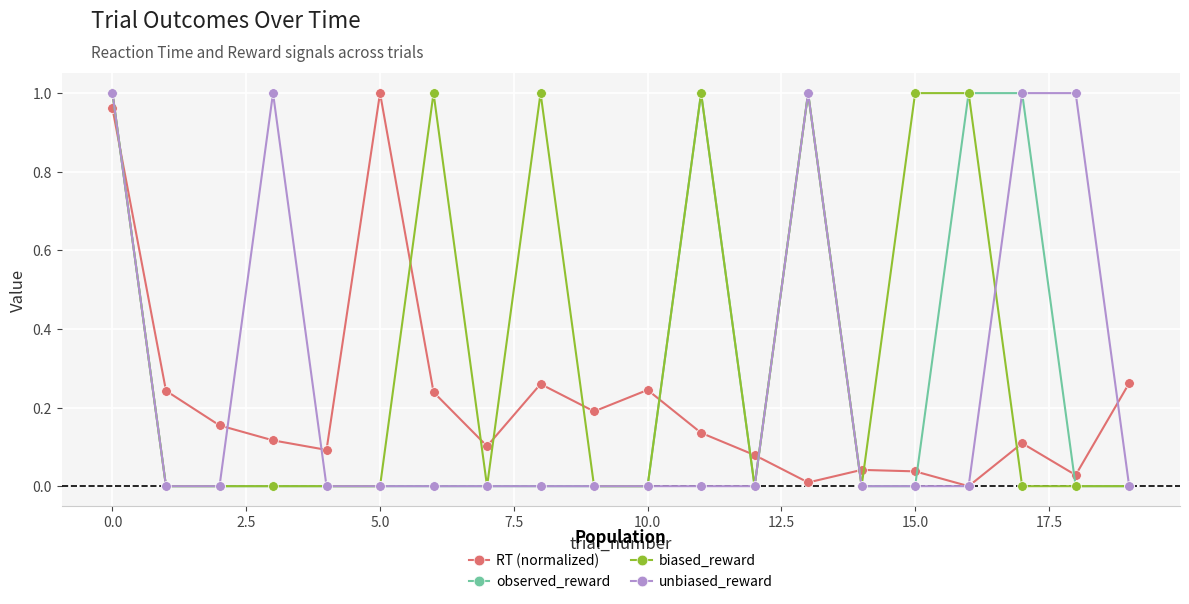

What are all the series names shown in the legend?

RT (normalized), observed_reward, biased_reward, unbiased_reward